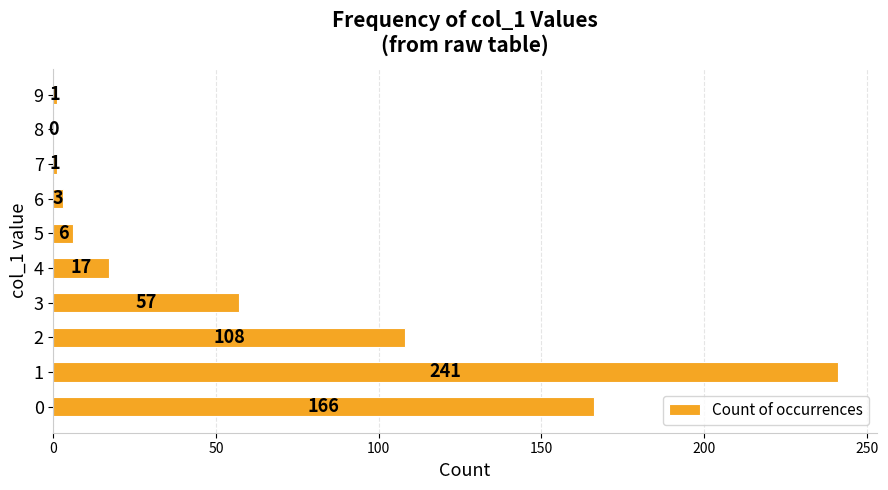

What is the greatest value displayed?

241